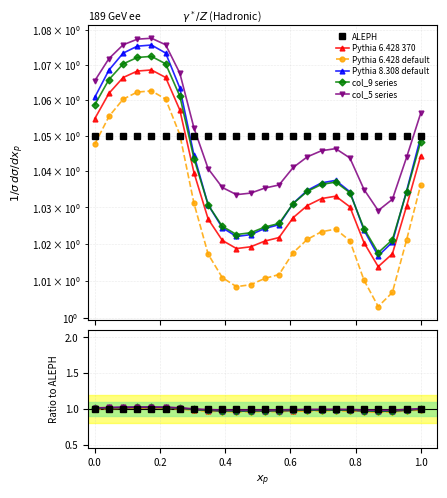

How many intersections are there between col_9 series and Pythia 8.308 default?

4